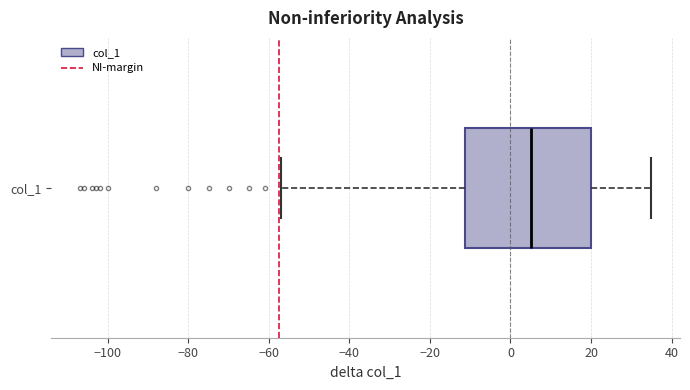

Read this box plot against the x-axis: the position of the median line, the range covered by the box, and the ends of both whiskers. The values are not printed on the chart, so give them approximately, as read against the axis.

median 6, box -12 to 20, whiskers -56 to 36